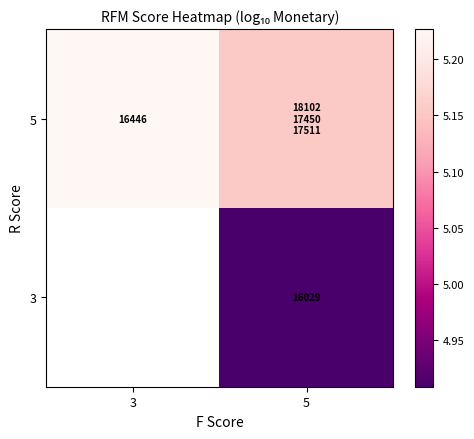

Is the value of 3 at 5 greater than the value of 5 at 3?

No